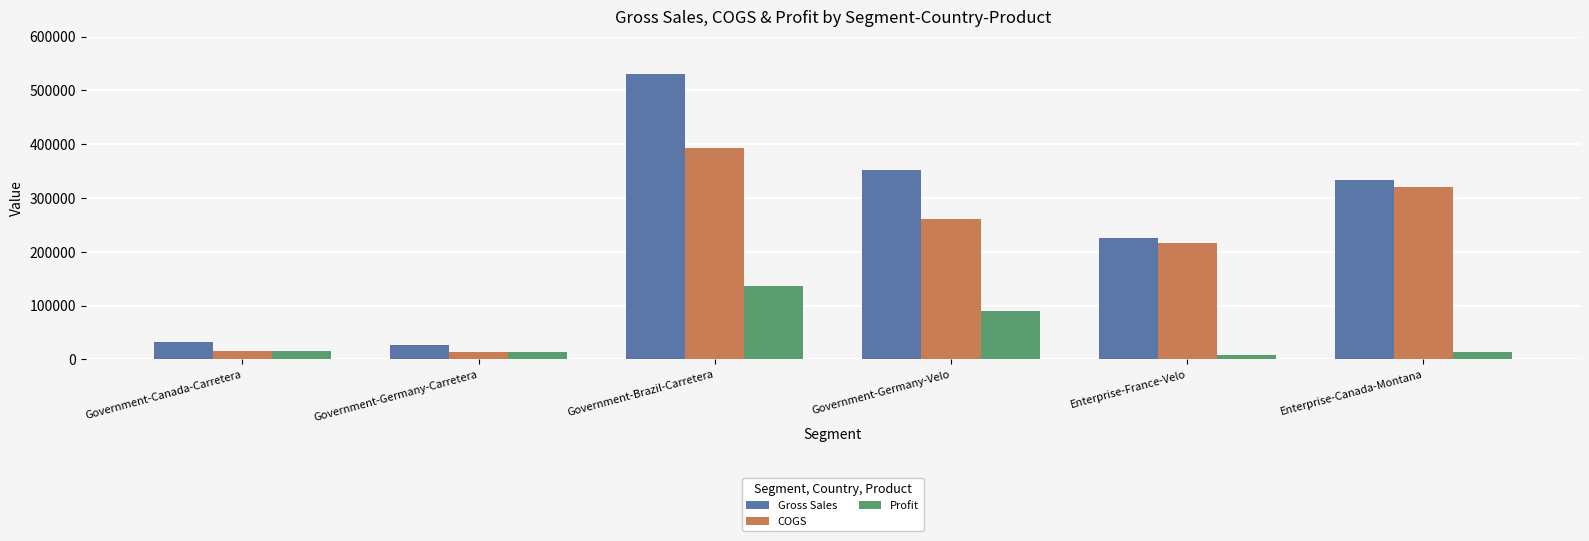

What are all the series names shown in the legend?

Gross Sales, COGS, Profit